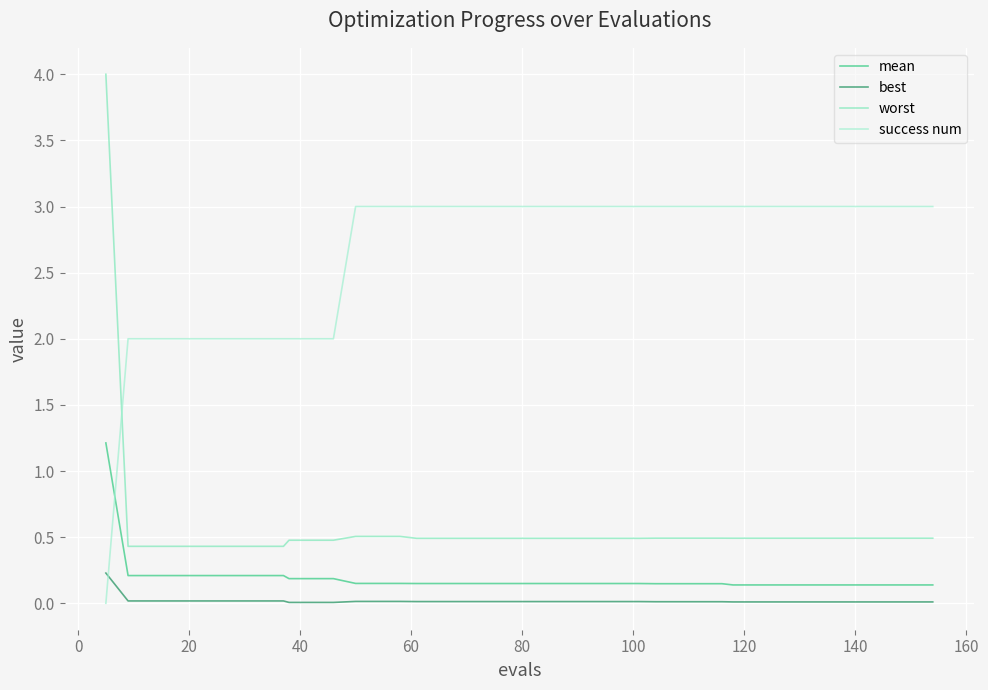

What is the maximum value shown in the chart?

4.0